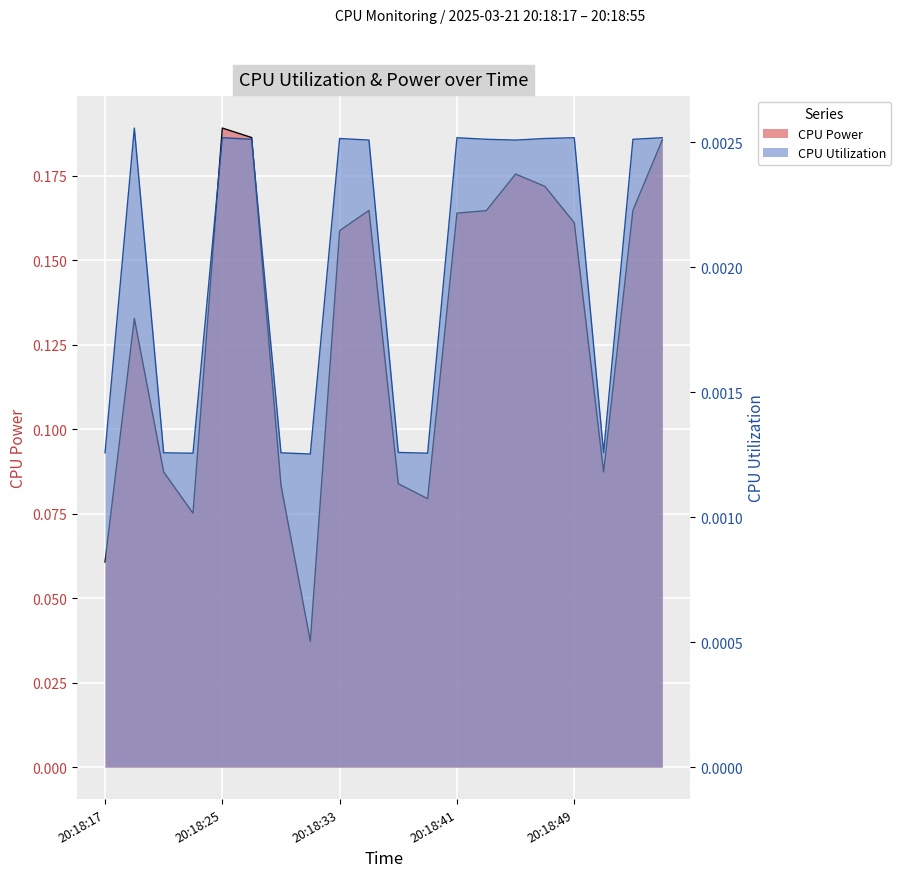

True or false: CPU Power has a value of 0.1 at 20:18:27.

False